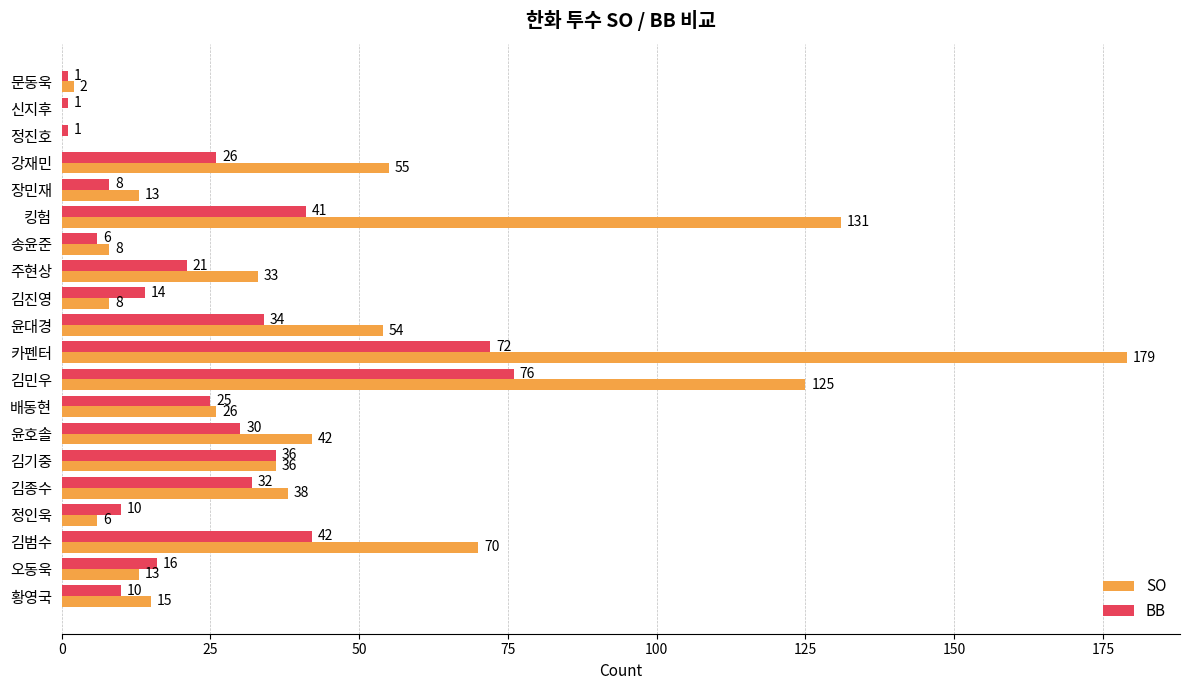

What is the maximum value for SO?

179